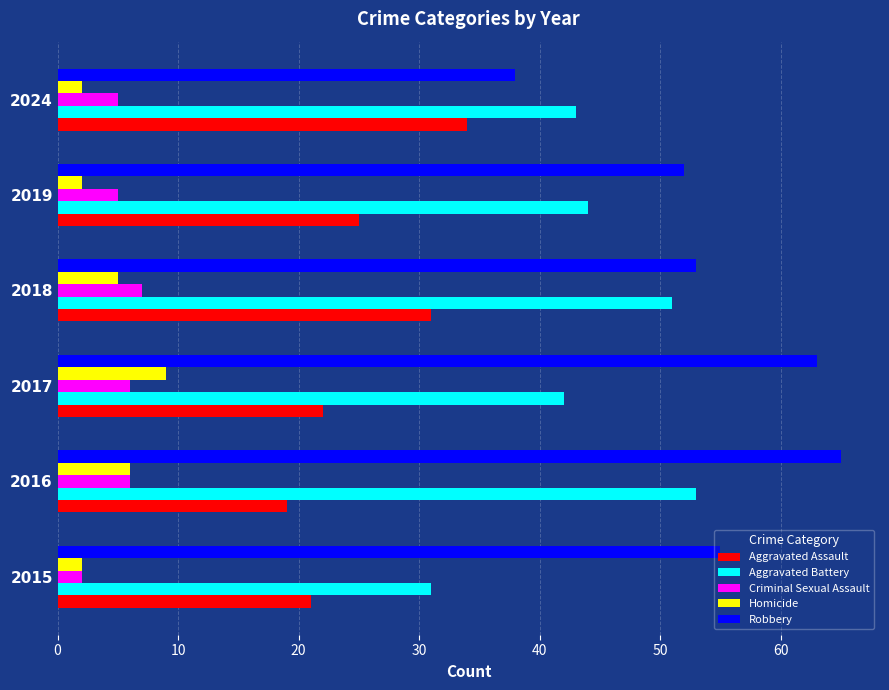

True or false: Robbery has a value of 38 at 2024.

True